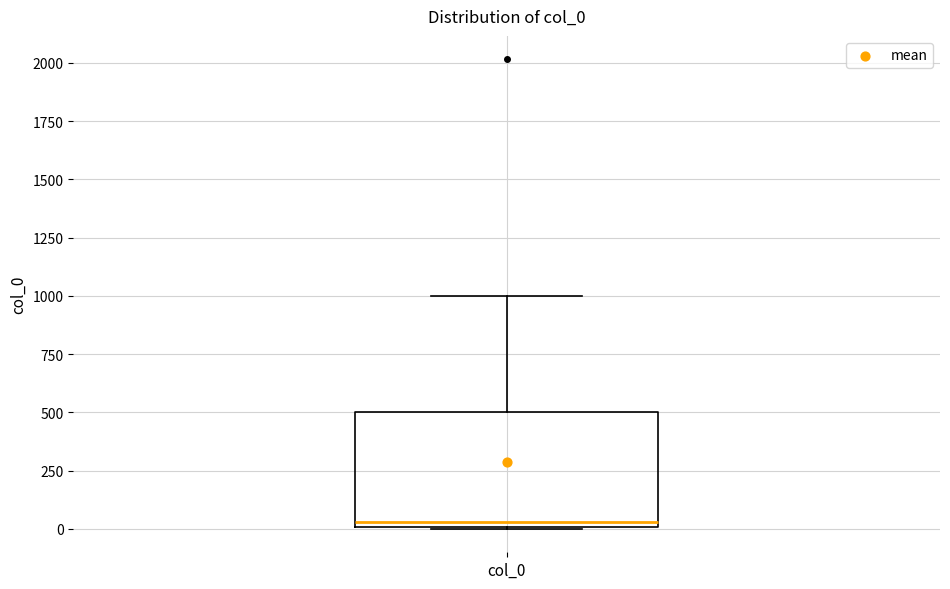

Transcribe this box plot: give where the median line is, the range the box spans, and where the two whiskers end, as read against the y-axis. The values are not printed on the chart, so give them approximately, as read against the axis.

median 50, box 0 to 500, whiskers 0 to 1000